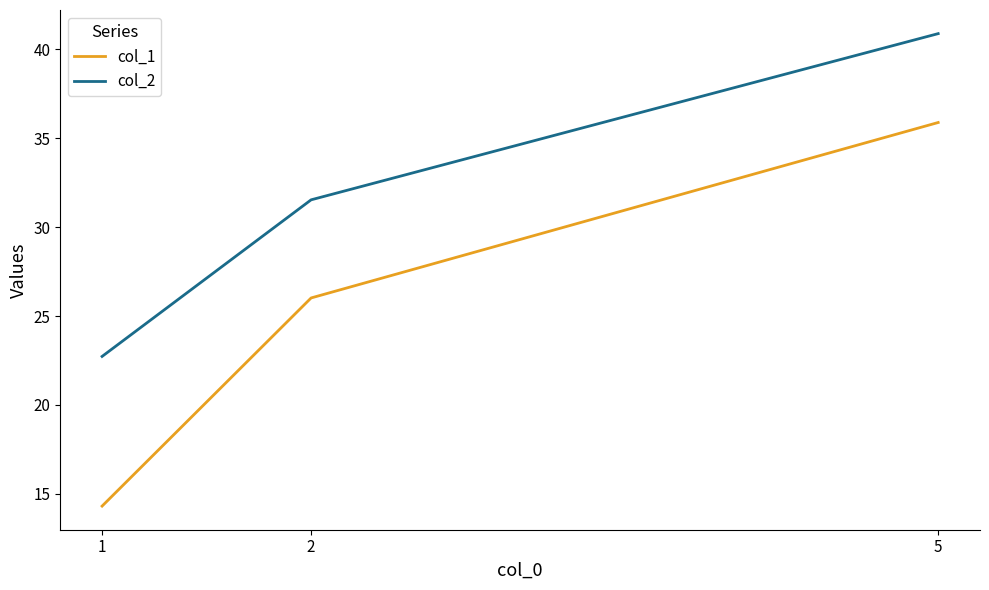

What is the sum of all col_1 values?

76.2